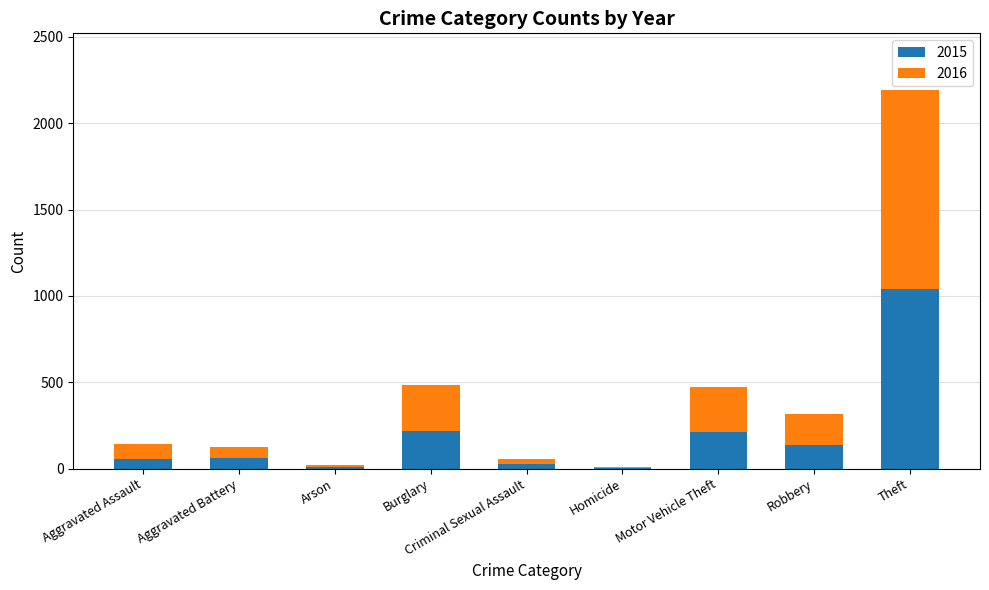

What is the total value across all series at Robbery?

317